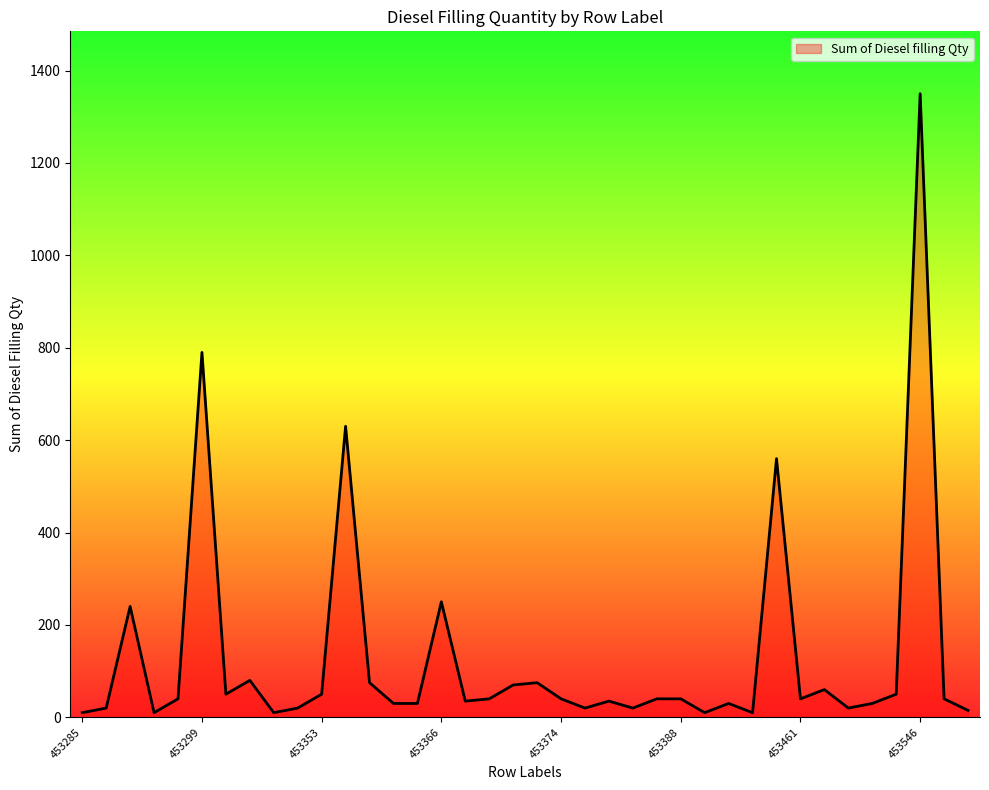

What is the greatest value displayed?

1350